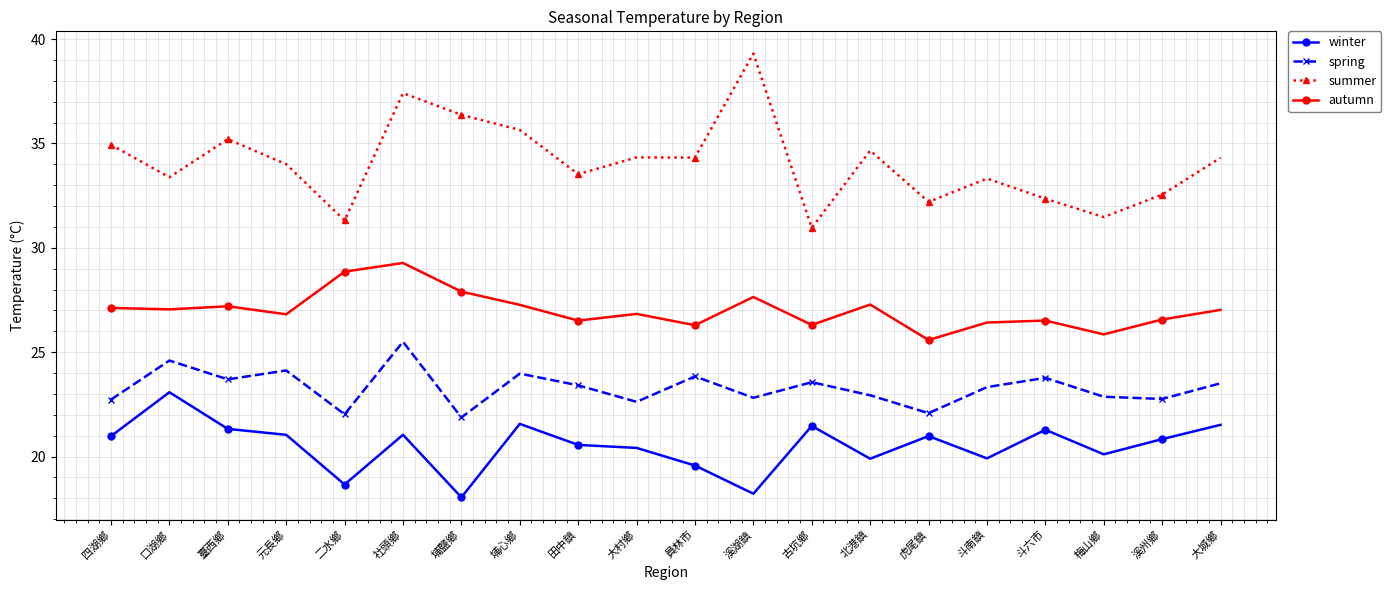

True or false: autumn and spring intersect in this chart.

False